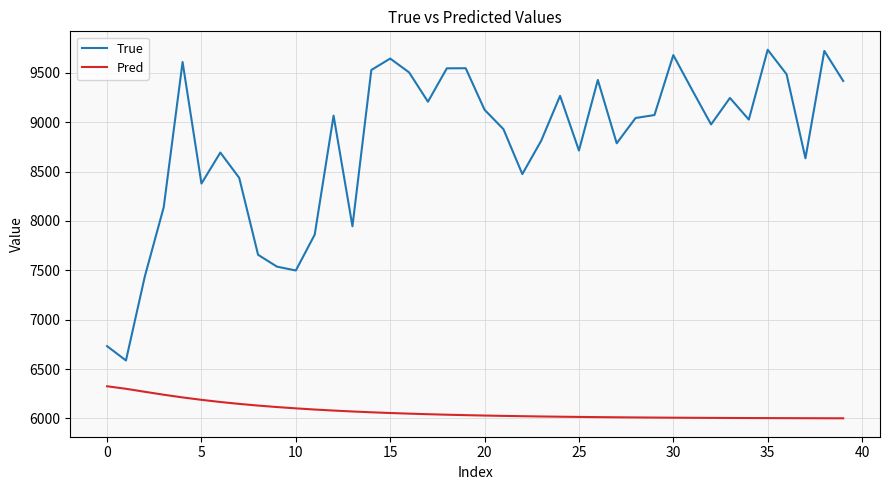

Which series has the largest total across all categories?

True